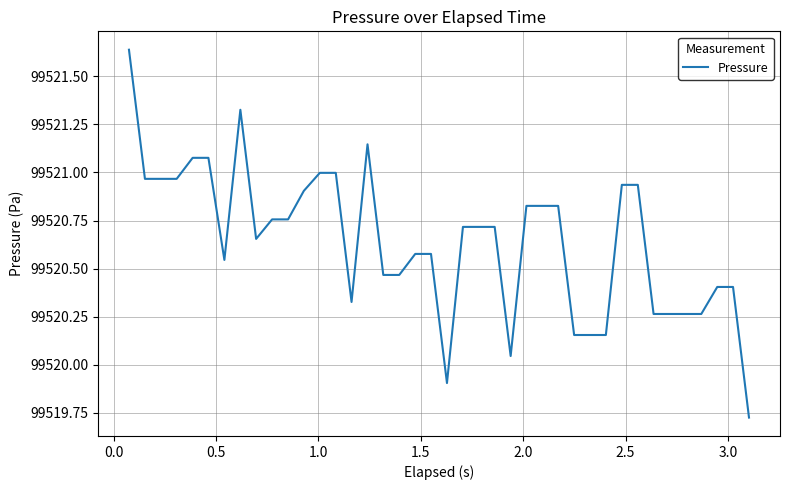

Count the number of values greater than 99520.

38